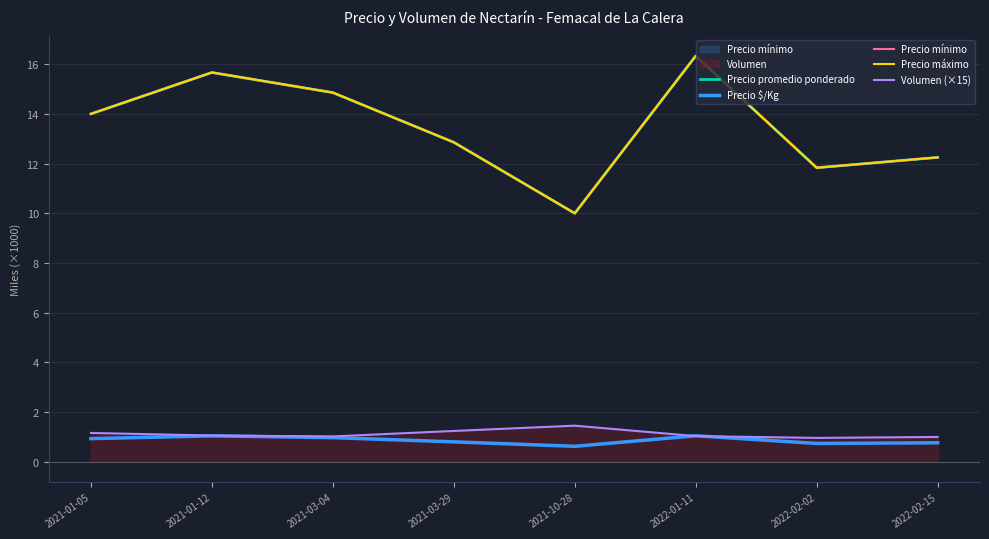

At which category does Precio promedio ponderado reach its first local valley?

2021-10-28